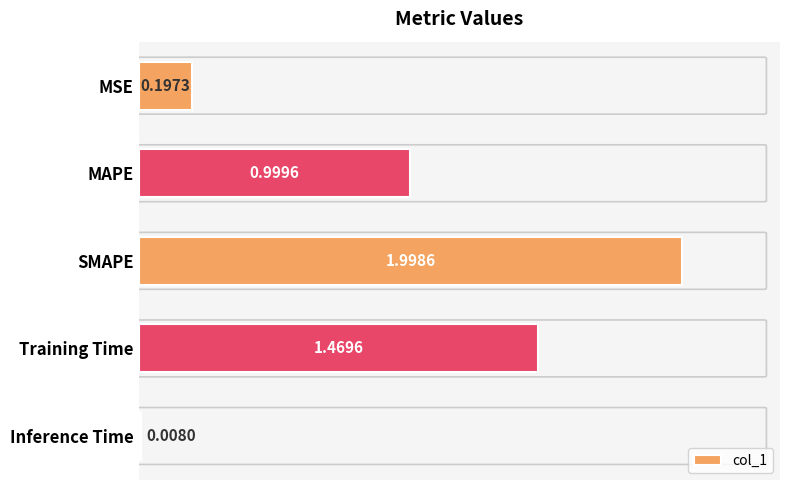

Are the bars grouped side by side (vs. stacked)?

No